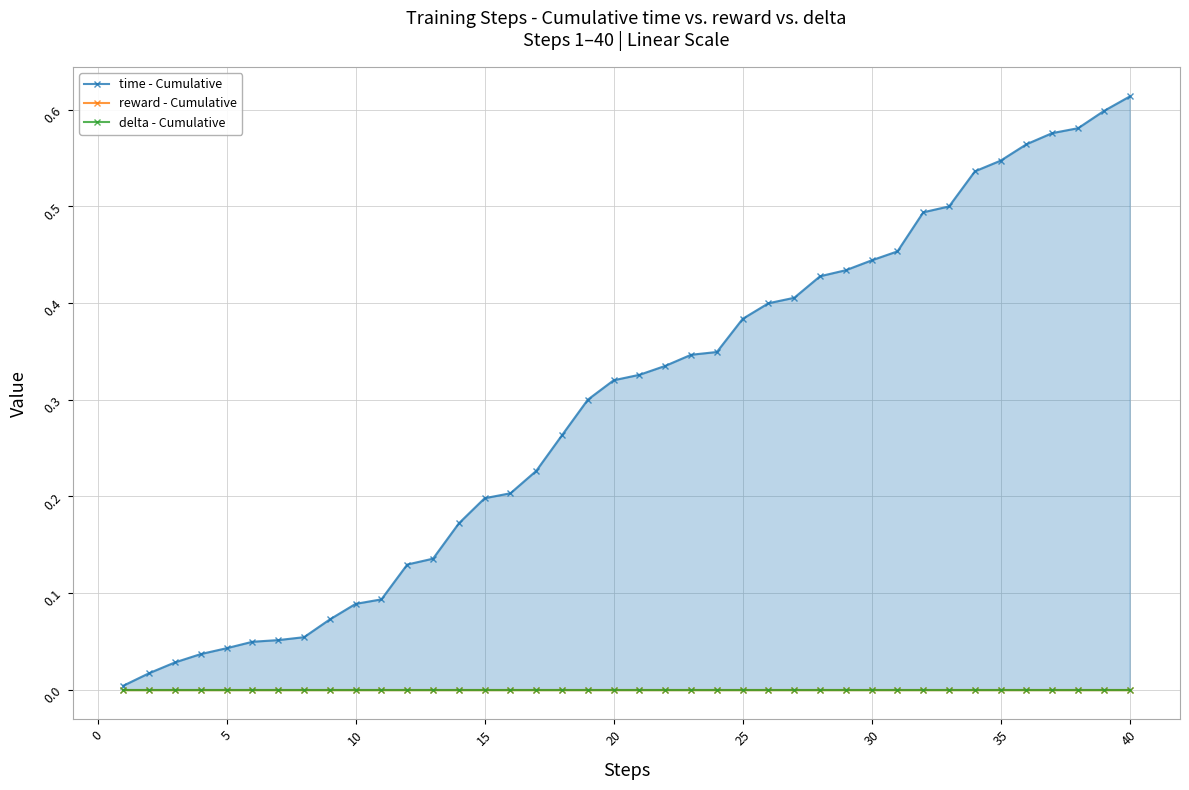

Is it true that time - Cumulative equals 0.3 at 35?

False